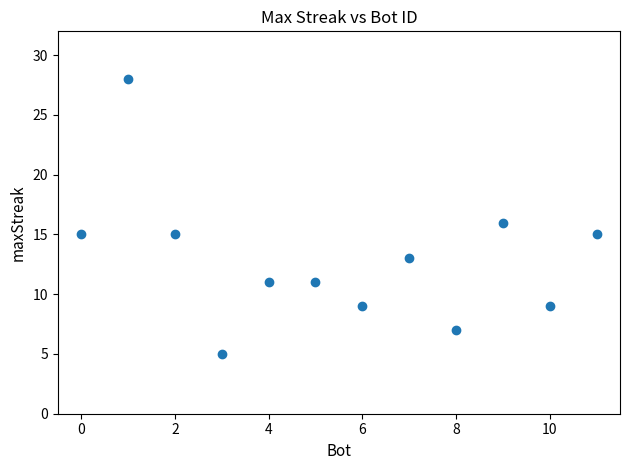

What is the range of X values (max minus min)?

11